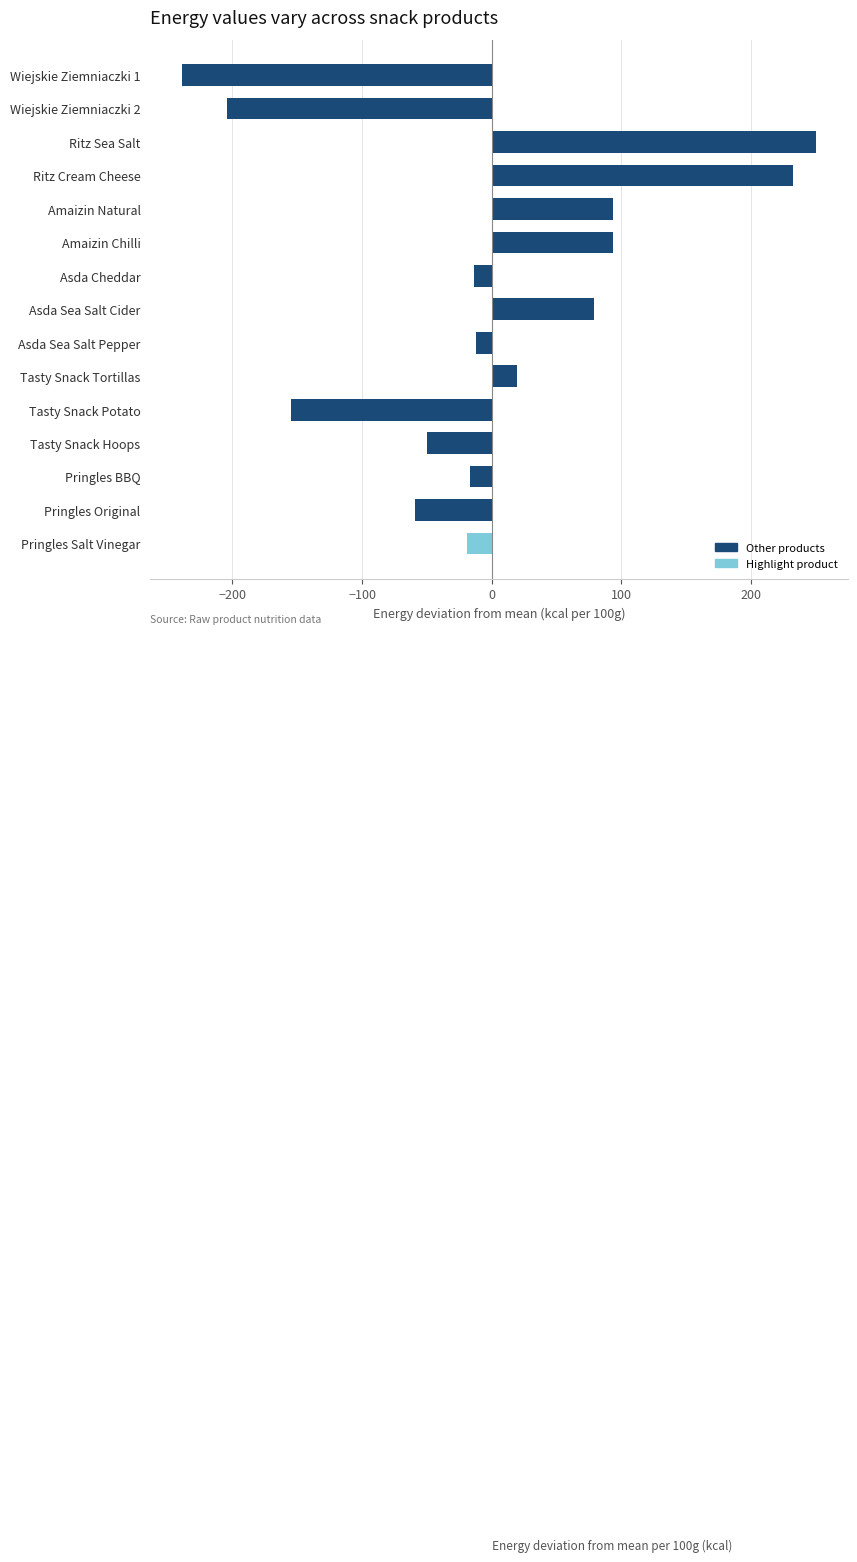

Which has a higher value, Wiejskie Ziemniaczki 1 or Asda Cheddar?

Asda Cheddar